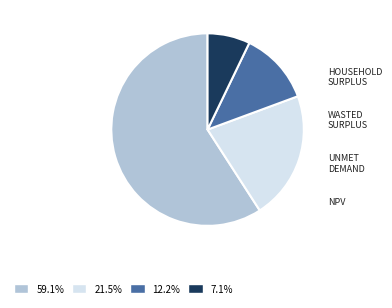

Count the number of slices in the pie.

4